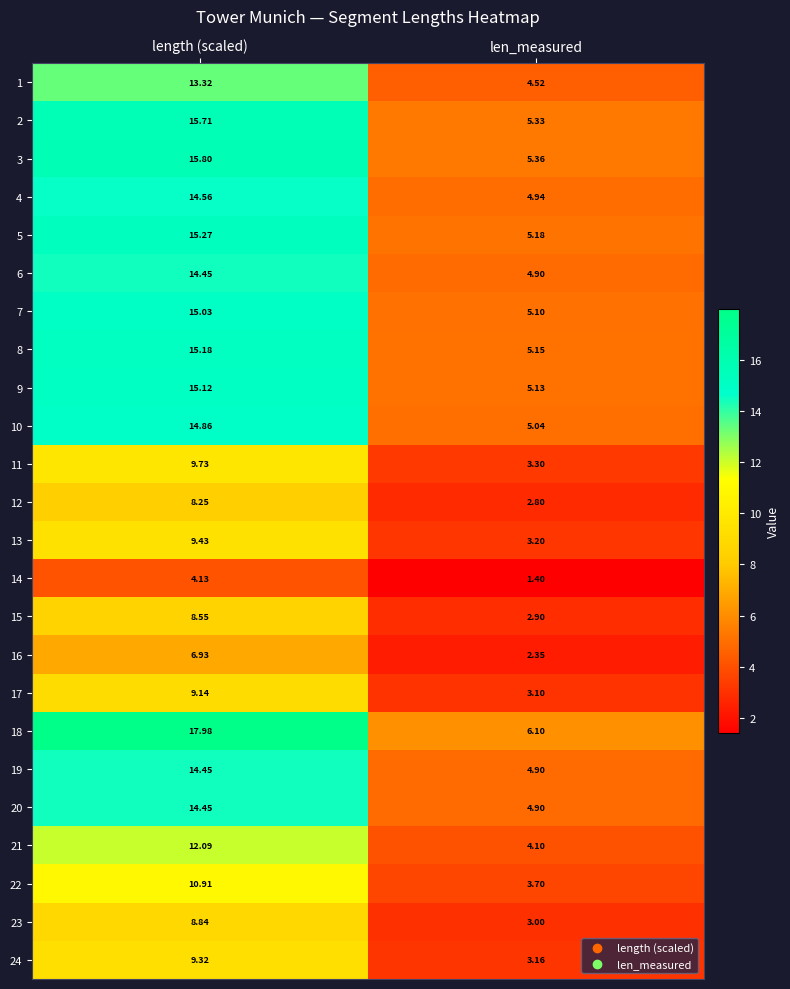

At which category is the sum across all series the highest?

length (scaled)